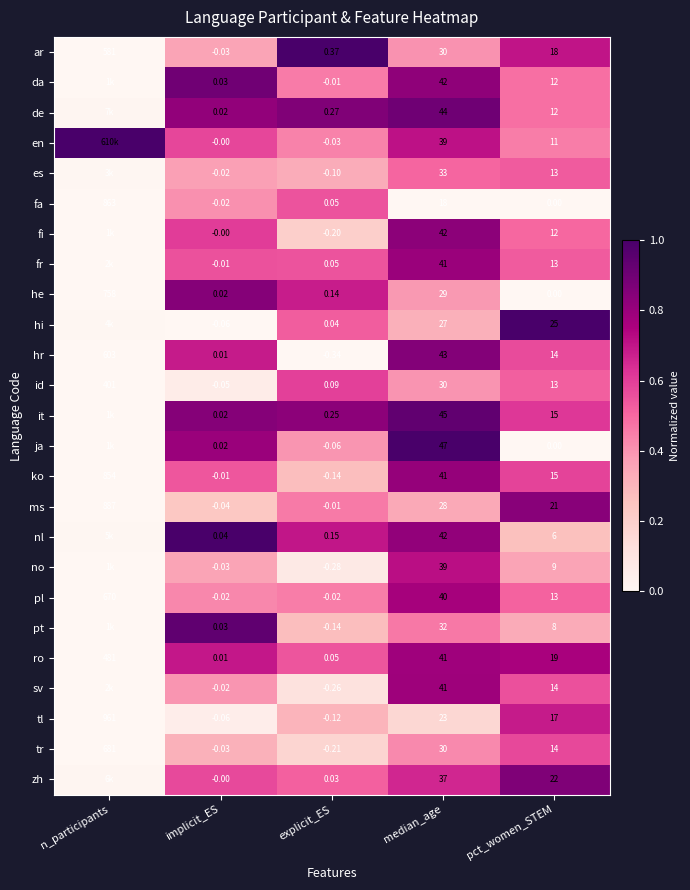

Rank the categories by pl value from lowest to highest.

n_participants, implicit_ES, explicit_ES, pct_women_STEM, median_age